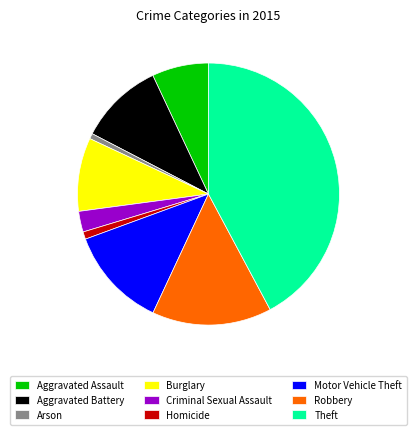

Combined, do Homicide and Arson account for over 50%?

No